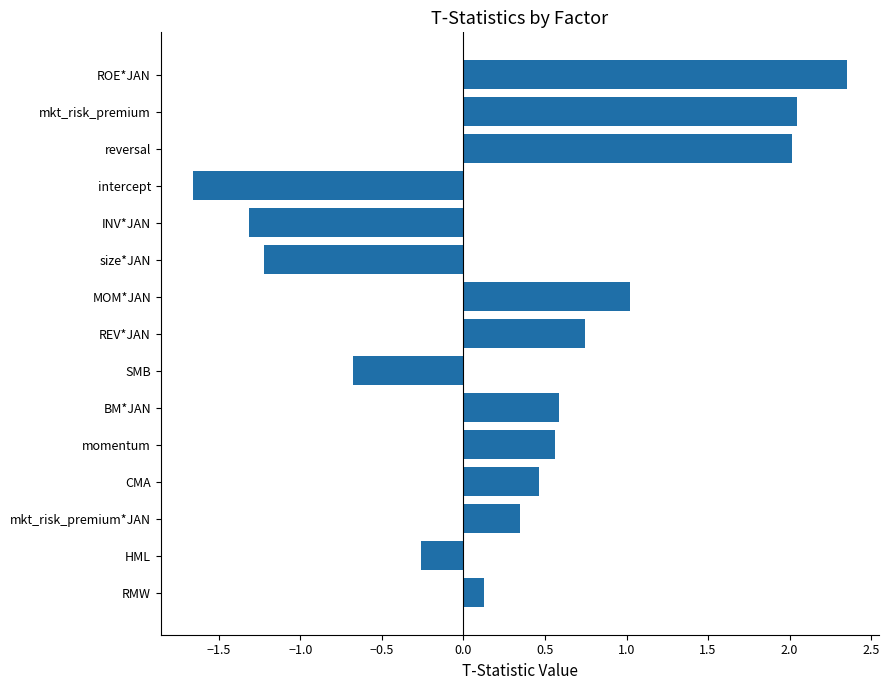

How many data points does each series have?

15